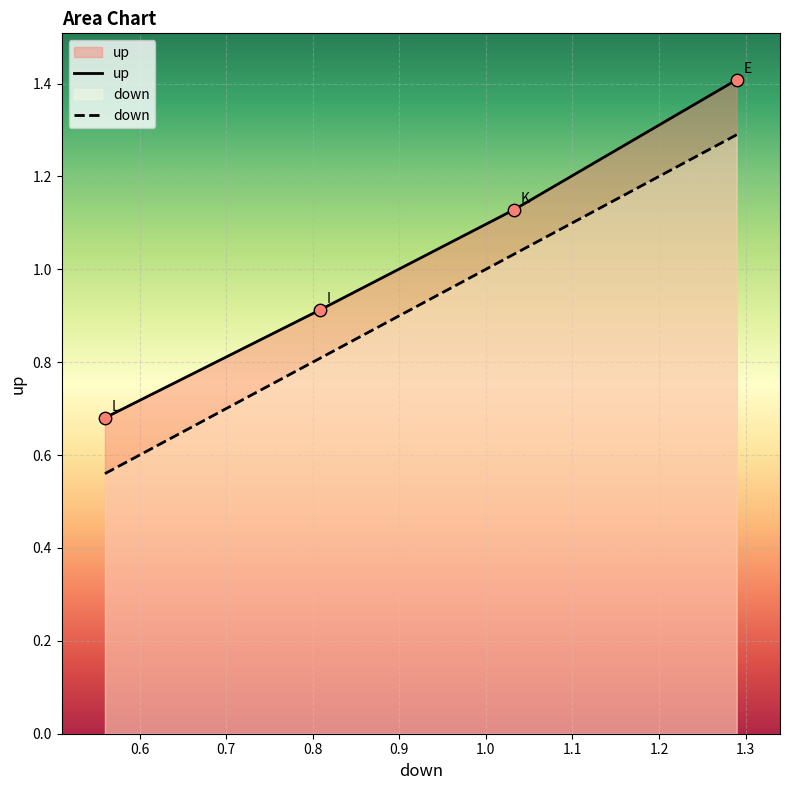

What is the total value across all series at L?

1.2